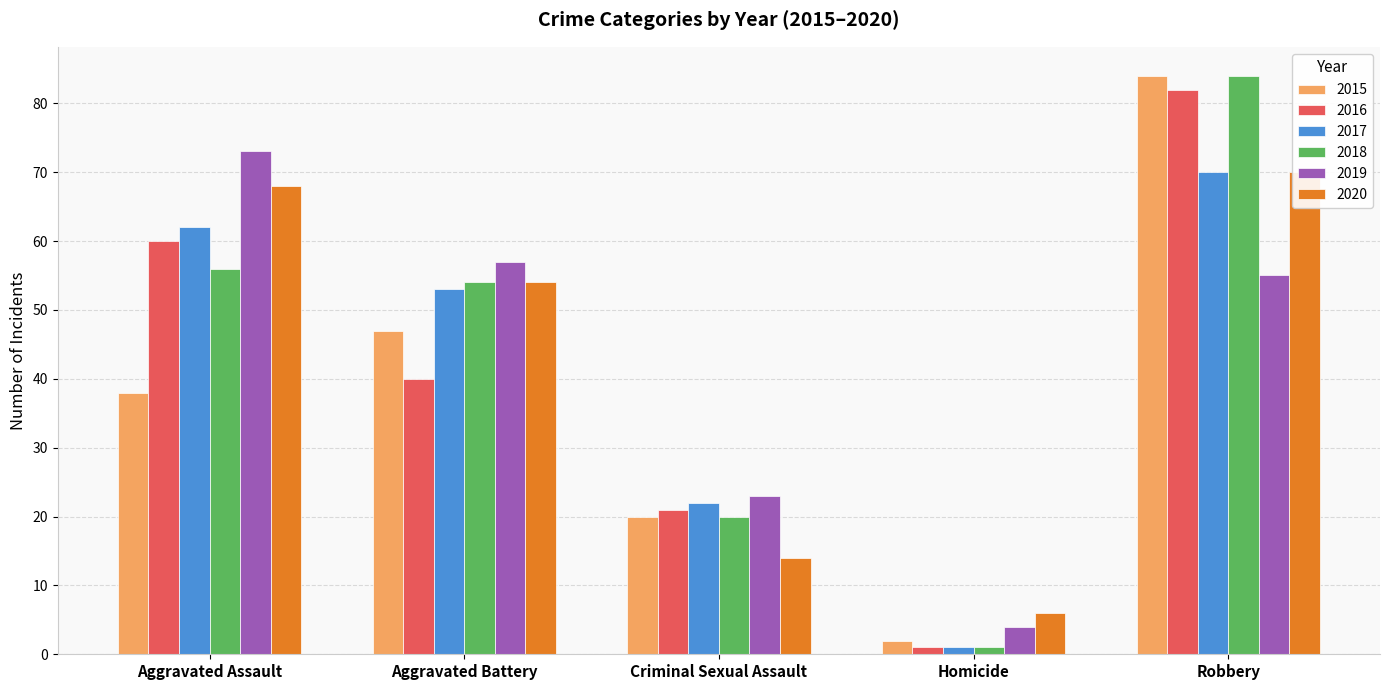

What is the minimum value shown in the chart?

1